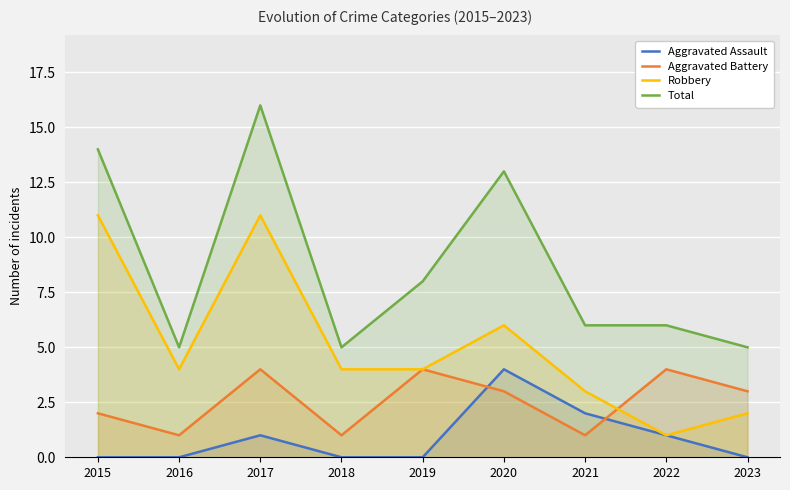

Reading left to right, transcribe all the data shown in this chart.

Aggravated Assault: 0	0	1	0	0	4	2	1	0
Aggravated Battery: 2	1	4	1	4	3	1	4	3
Robbery: 11	4	11	4	4	6	3	1	2
Total: 14	5	16	5	8	13	6	6	5